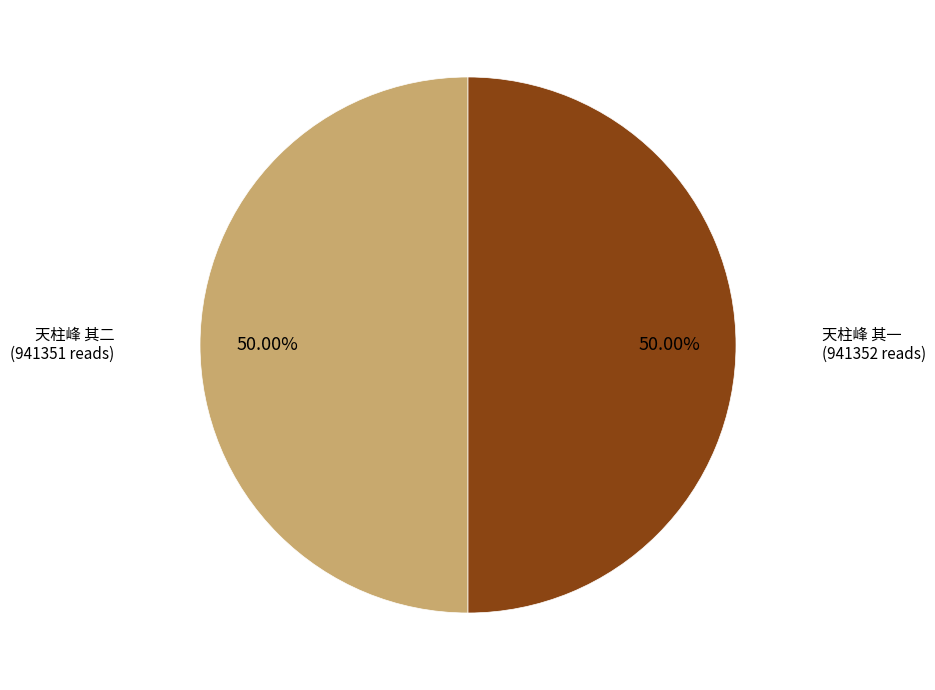

Combined, do 天柱峰 其二 and 天柱峰 其一 account for over 50%?

Yes